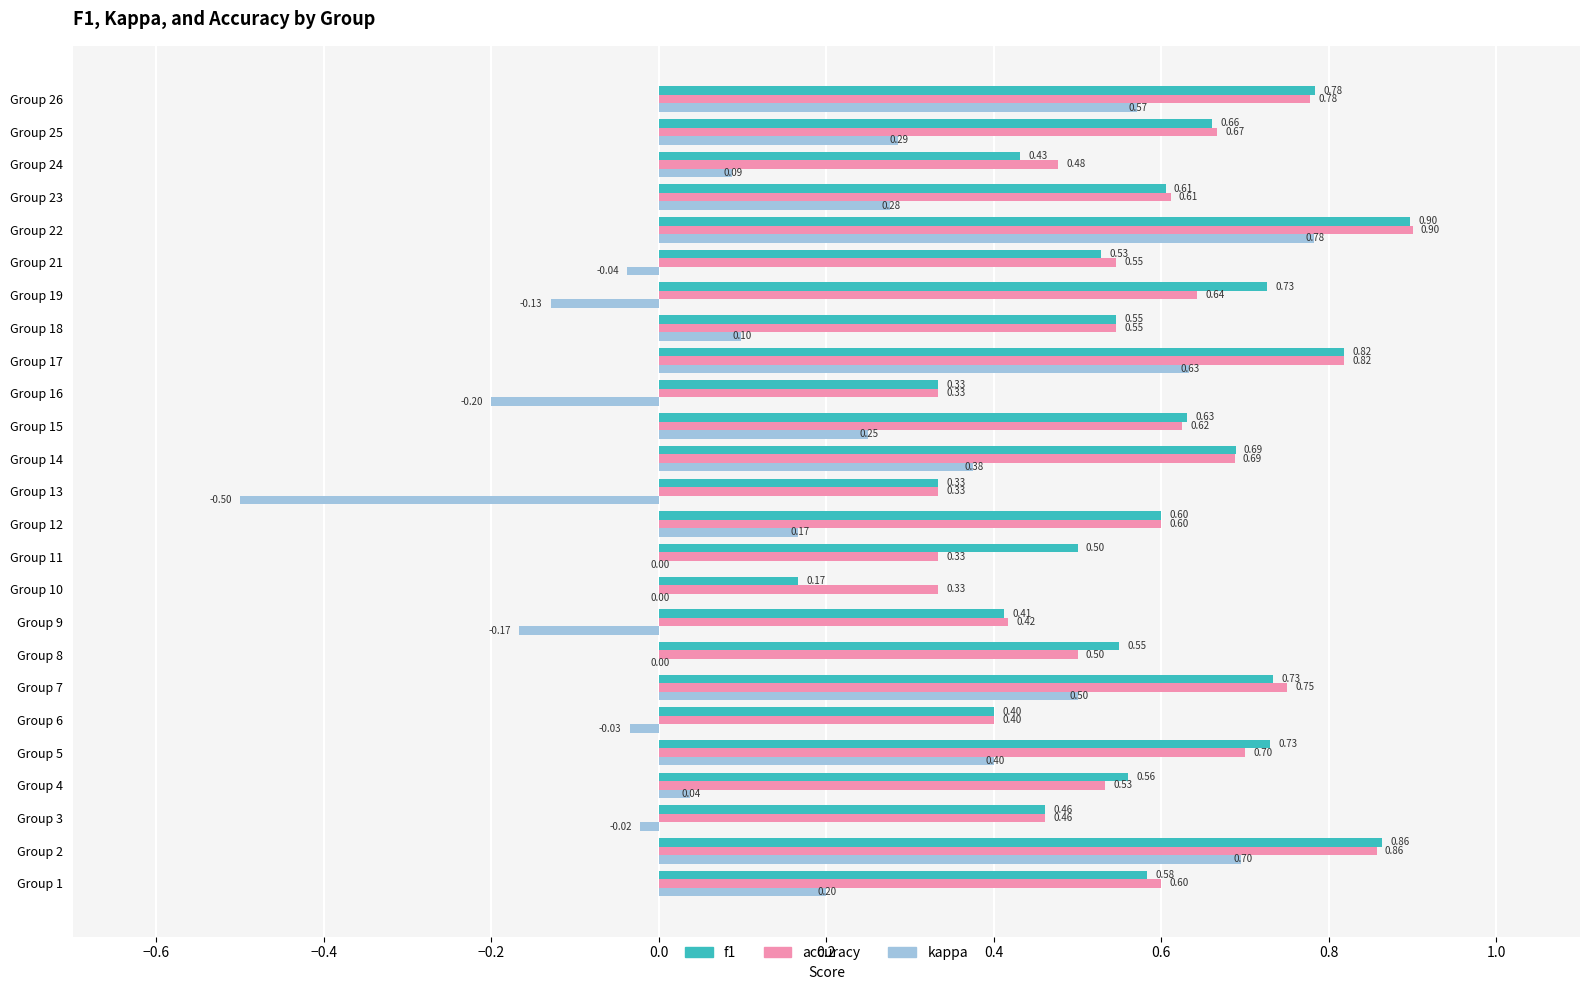

Is the value of f1 at Group 17 greater than the value of accuracy at Group 11?

Yes